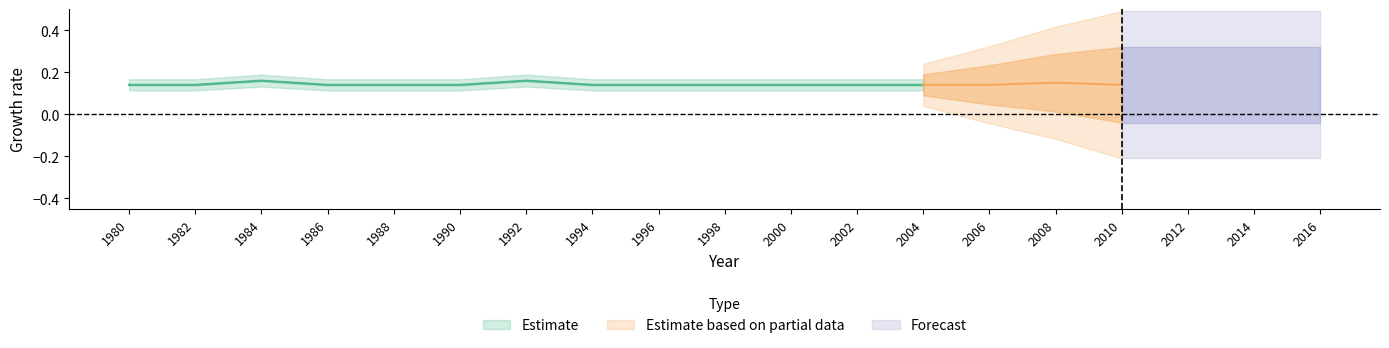

Which category has the lowest value across all series?

1980